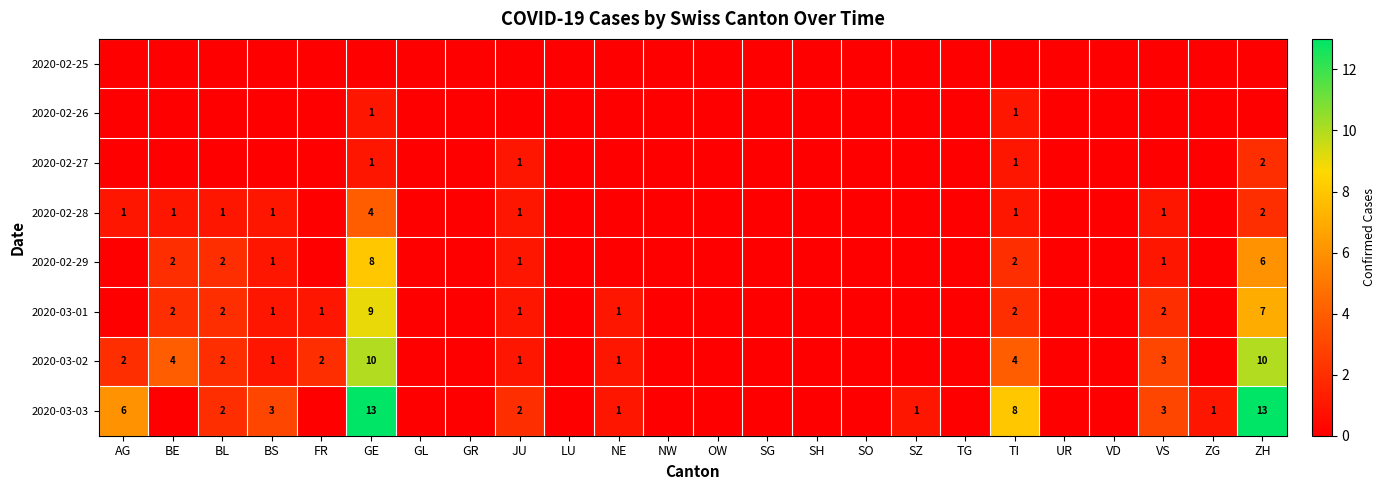

True or false: 2020-03-02 has a value of 5 at VS.

False